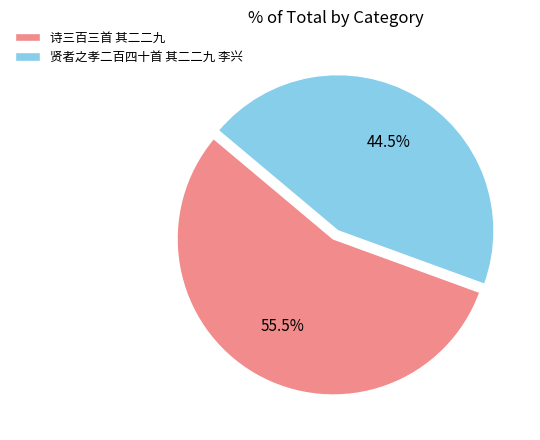

Is it true that 诗三百三首 其二二九 is 46% of the pie?

False